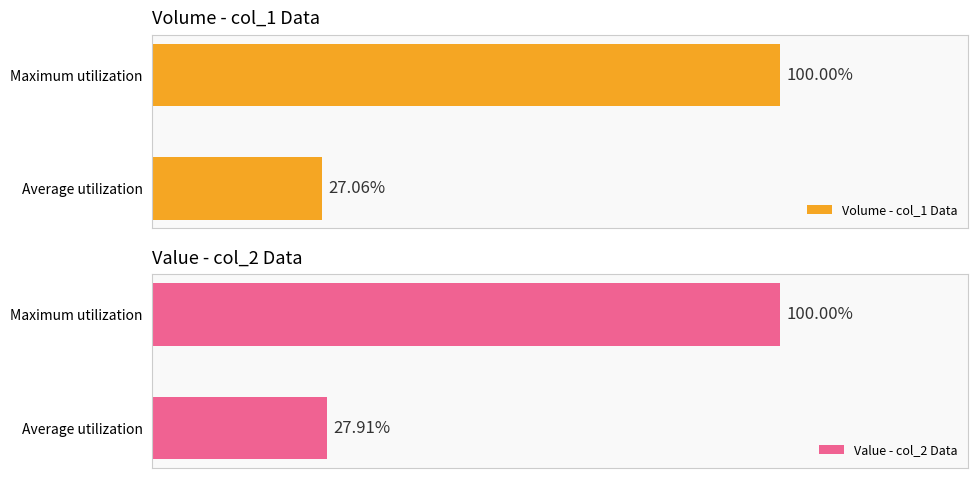

True or false: Volume - col_1 Data has a value of 164.6 at 1.

False